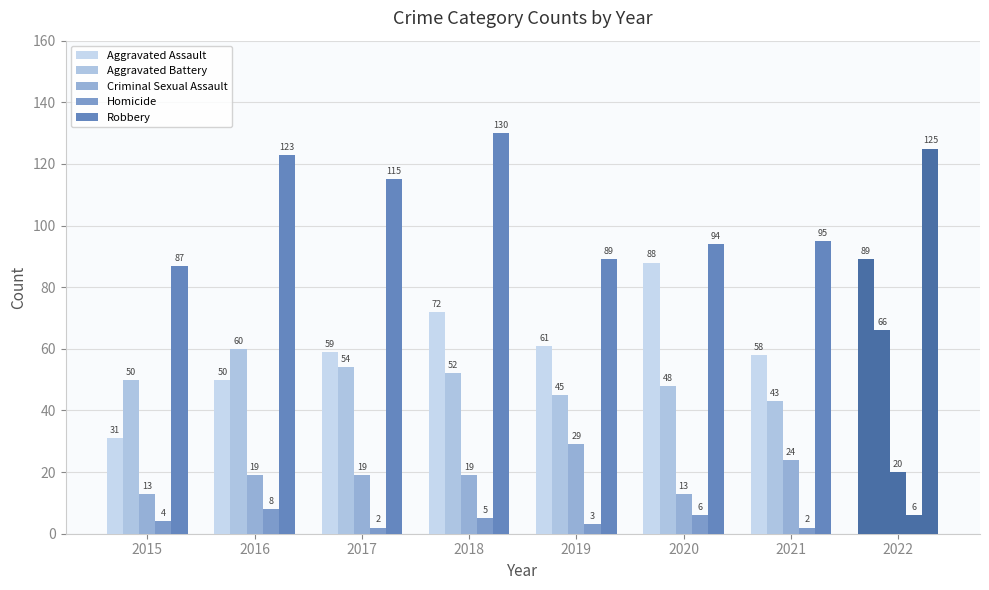

How many categories are shown in the chart?

8